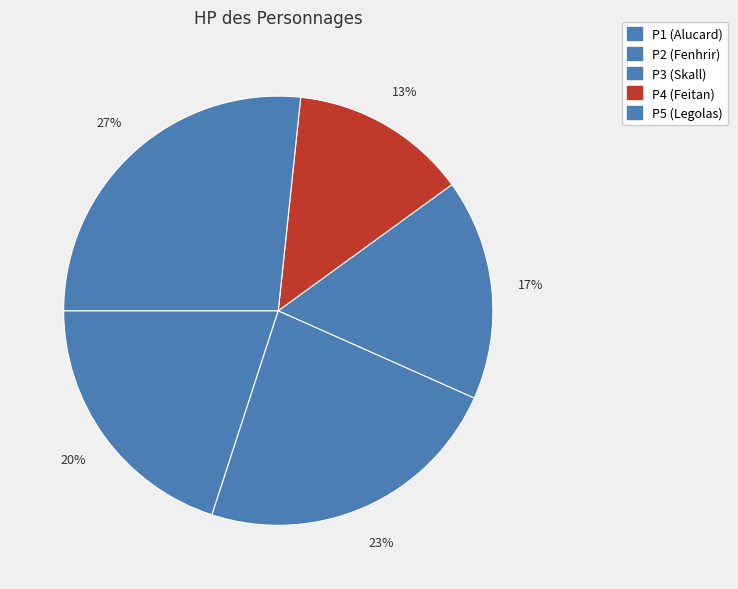

How many slices are in this pie chart?

5